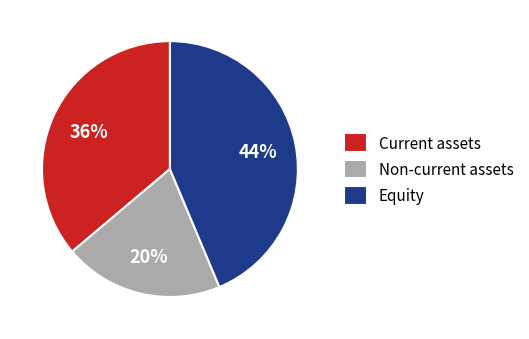

To the nearest percent, what percentage of the pie is Current assets?

36%